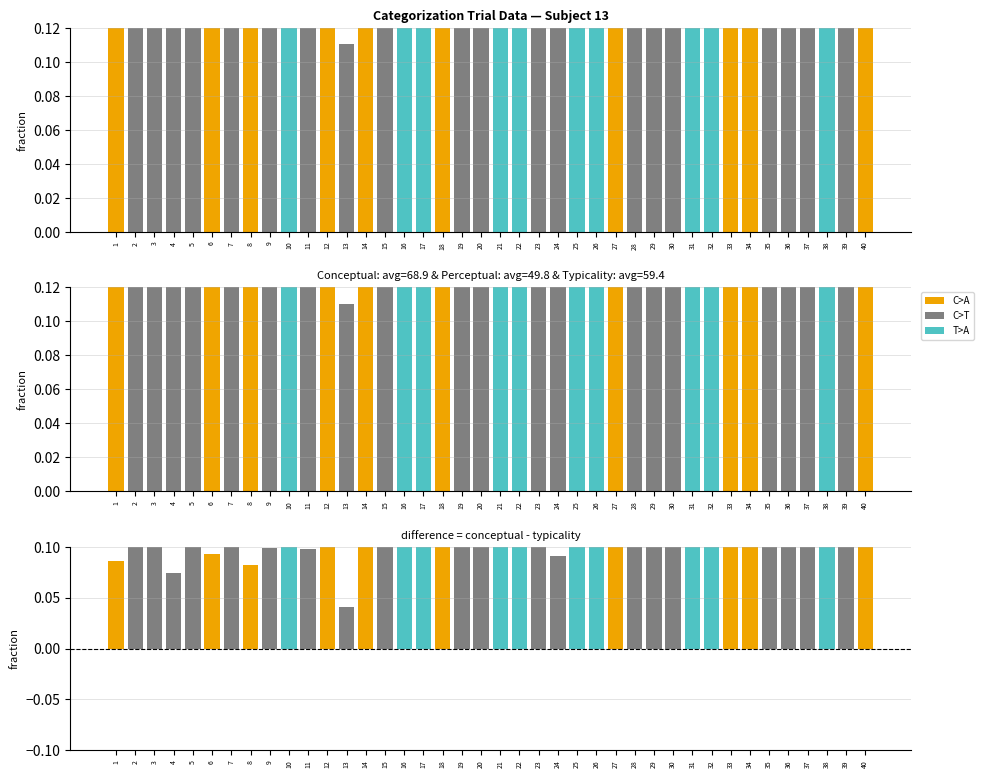

What is the value of the C>T bar at the 29th from the left?

0.5